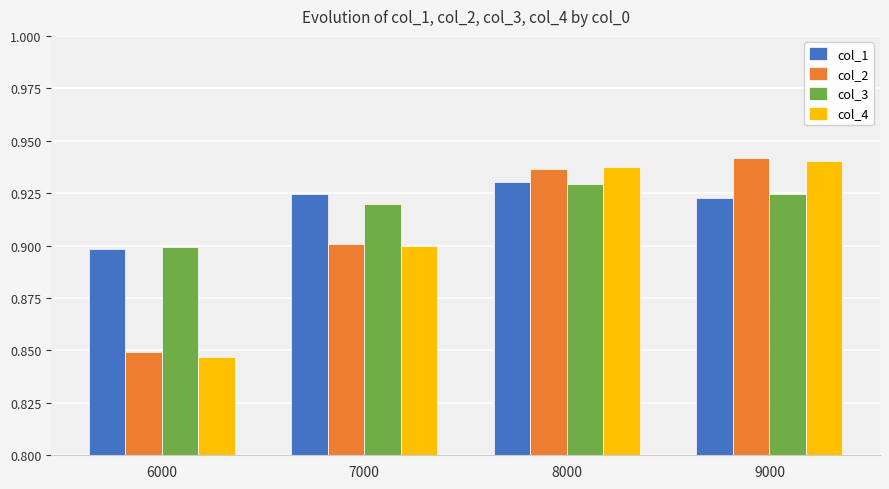

True or false: col_3 has a value of 0.9 at 9000.

True